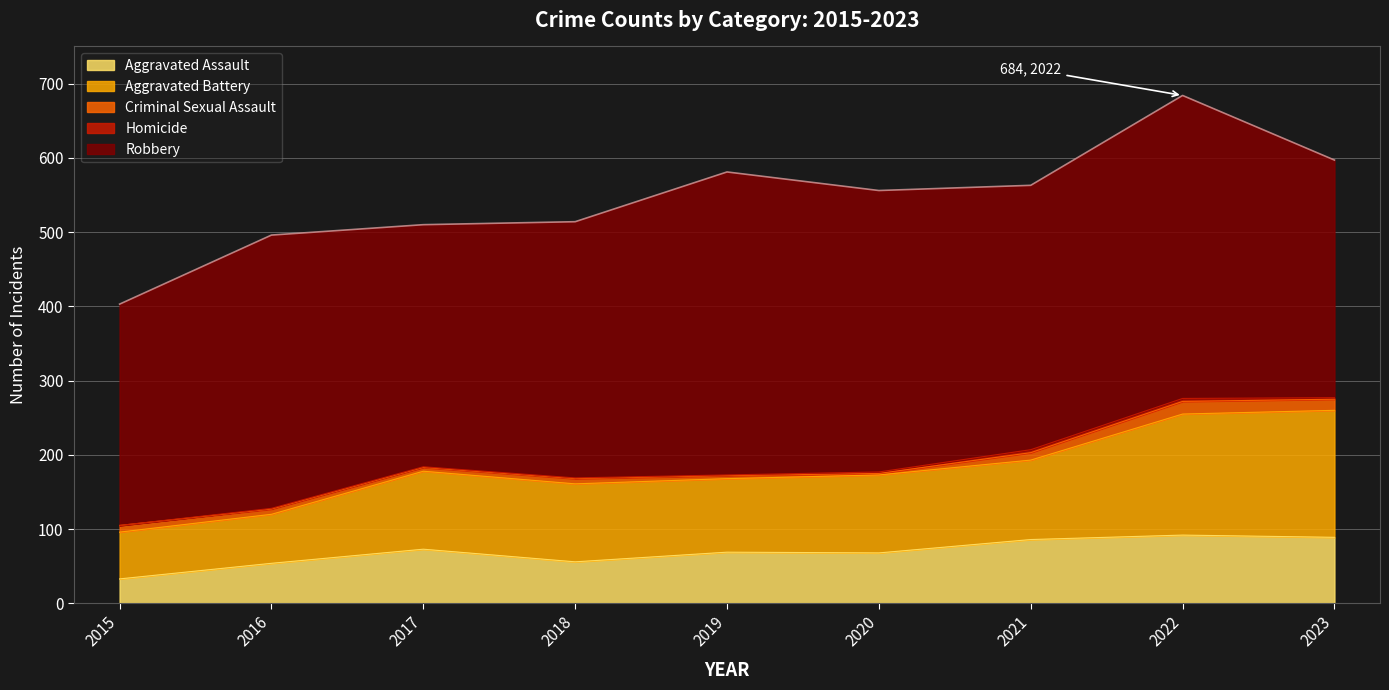

True or false: Criminal Sexual Assault and Aggravated Battery cross at least once.

False